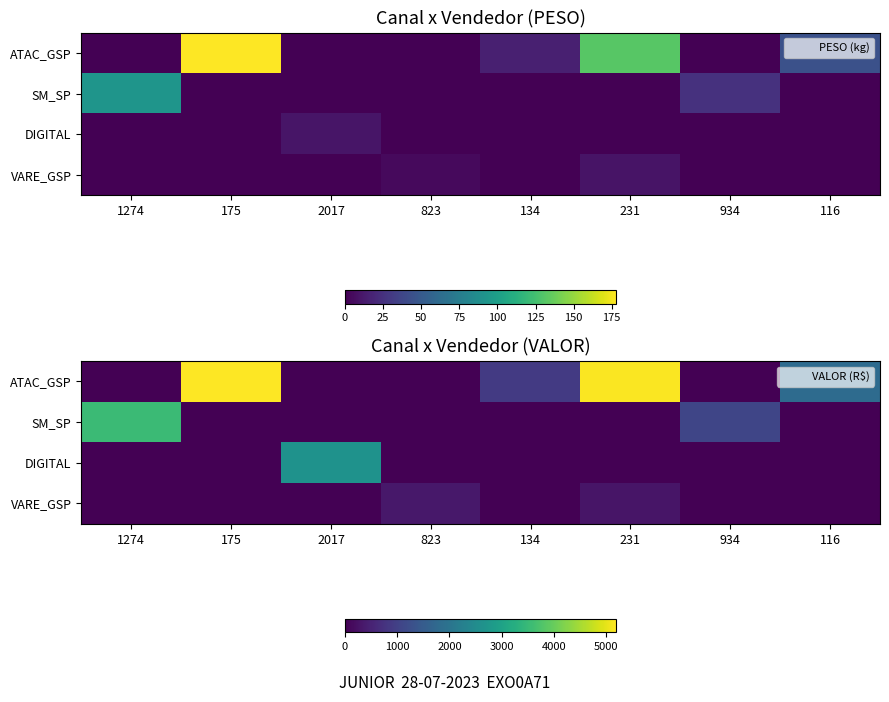

What is the sum of all DIGITAL values?

2654.2